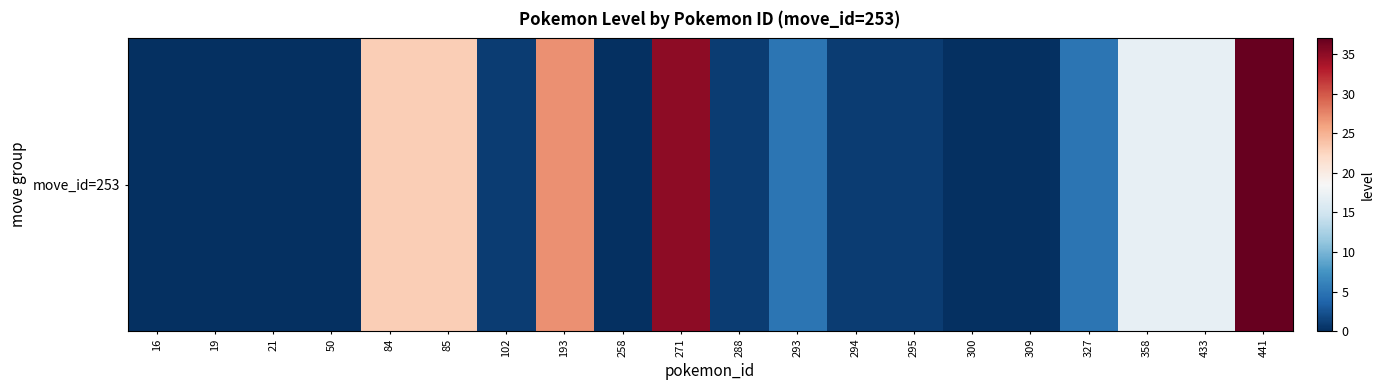

Reading left to right, extract all data points from this chart.

0	0	0	0	23	23	1	27	0	35	1	5	1	1	0	0	5	17	17	37